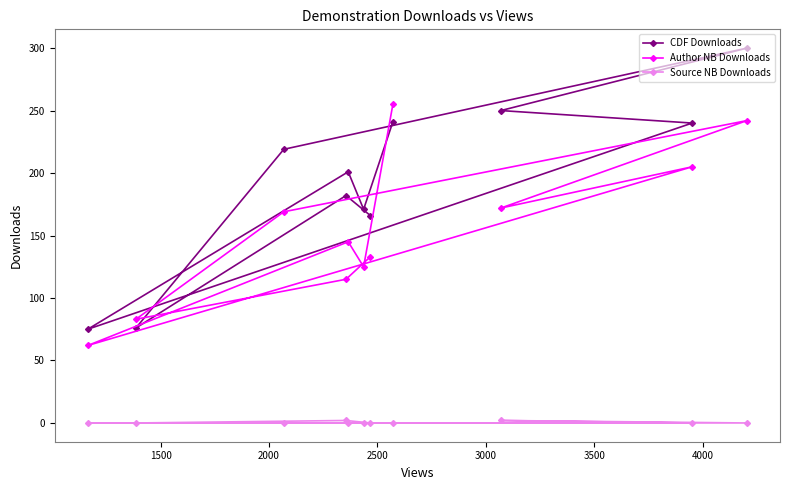

List the series in order of their overall mean, lowest first.

Source NB Downloads, Author NB Downloads, CDF Downloads